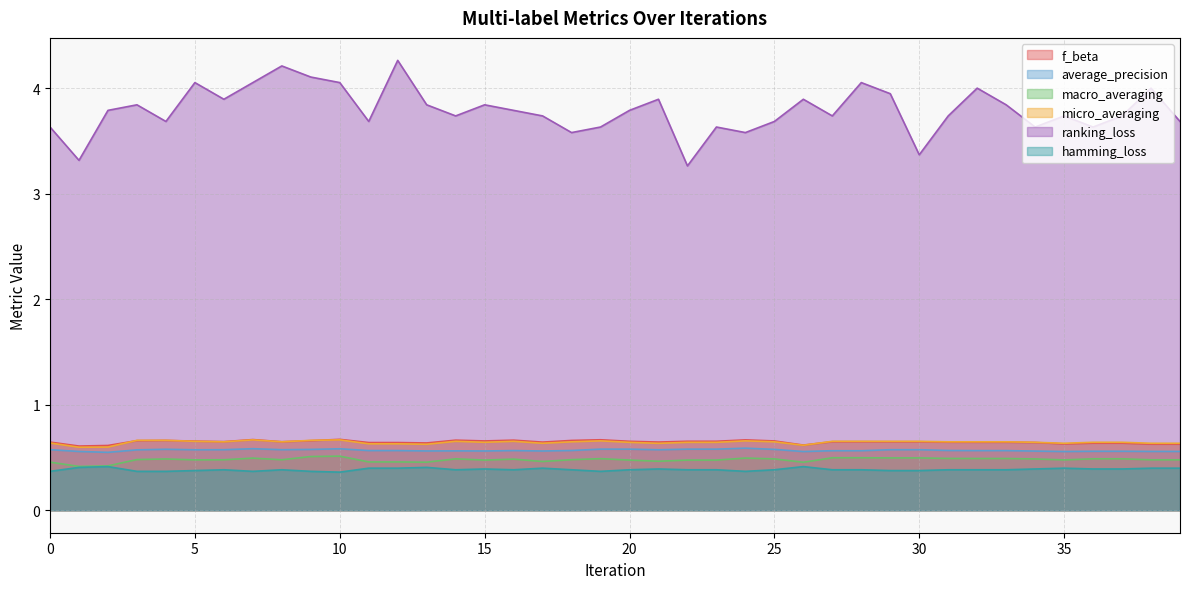

What is the minimum value for macro_averaging?

0.4